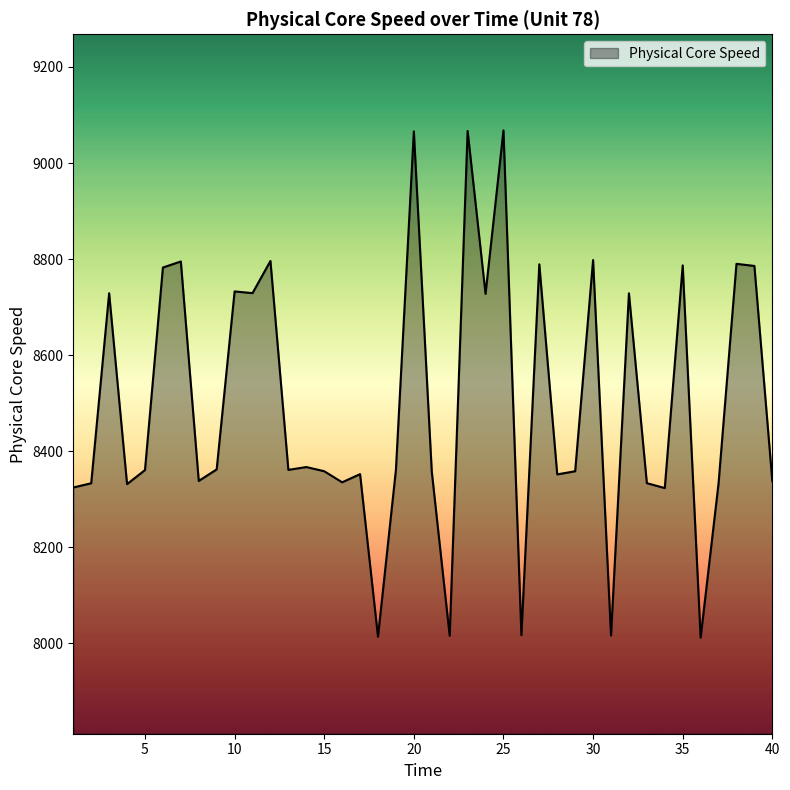

What is the maximum value shown in the chart?

9068.1